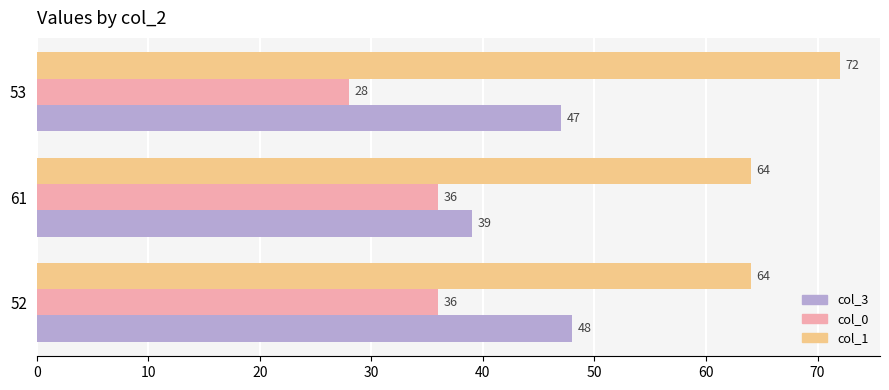

What is the average value of the col_1 series?

67